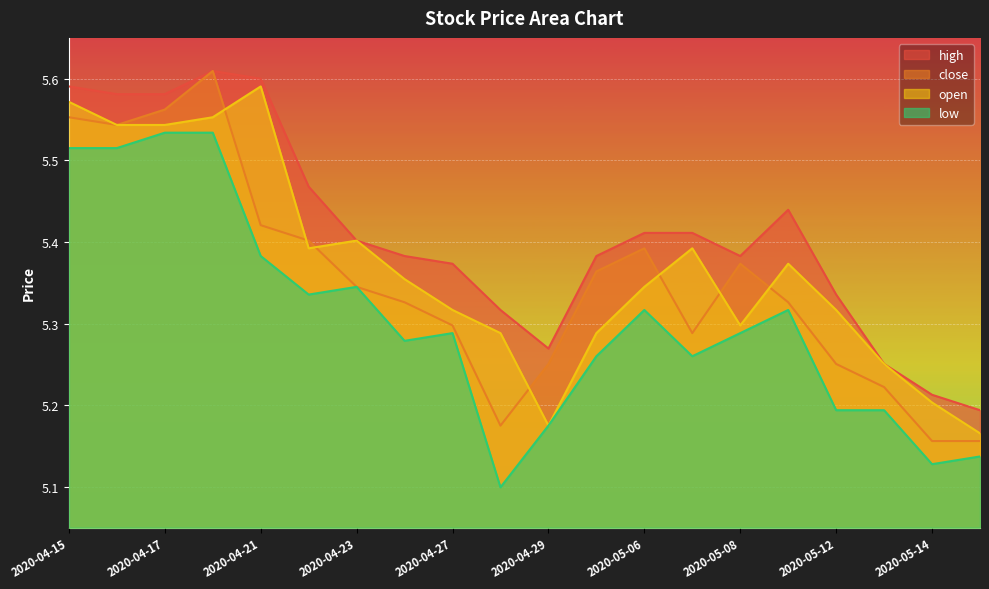

True or false: close has more than 2 points higher than both neighbors.

True